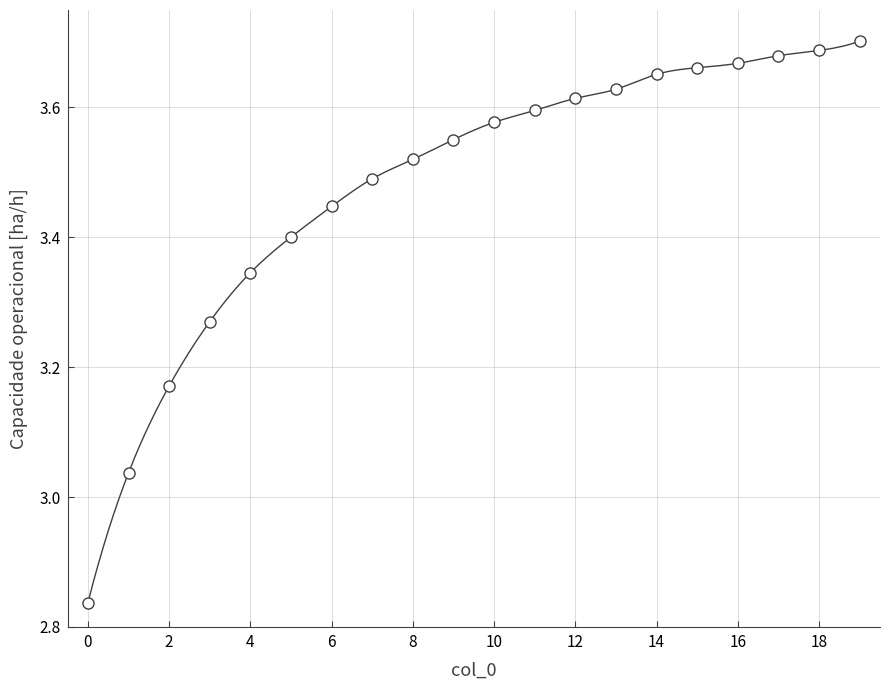

Rank the categories by value from lowest to highest.

0, 1, 2, 3, 4, 5, 6, 7, 8, 9, 10, 11, 12, 13, 14, 15, 16, 17, 18, 19